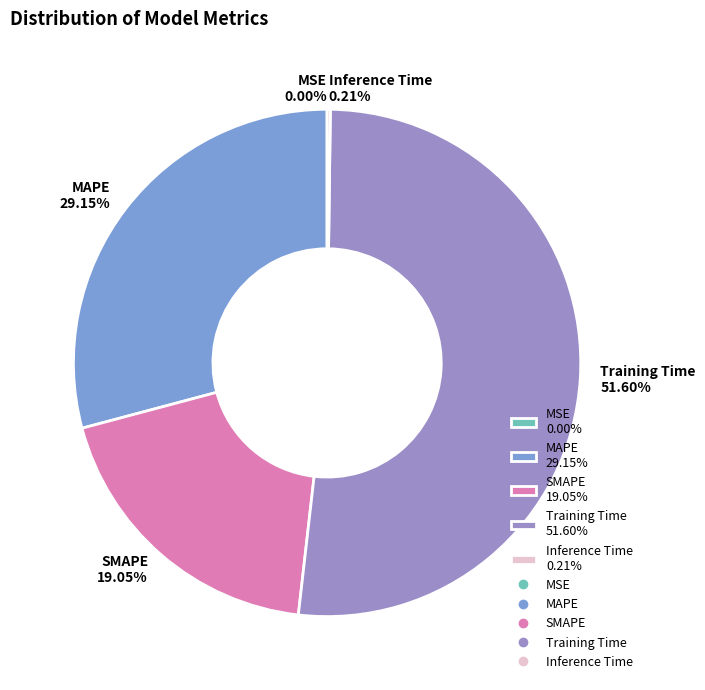

Which has a higher value, SMAPE or Training Time?

Training Time